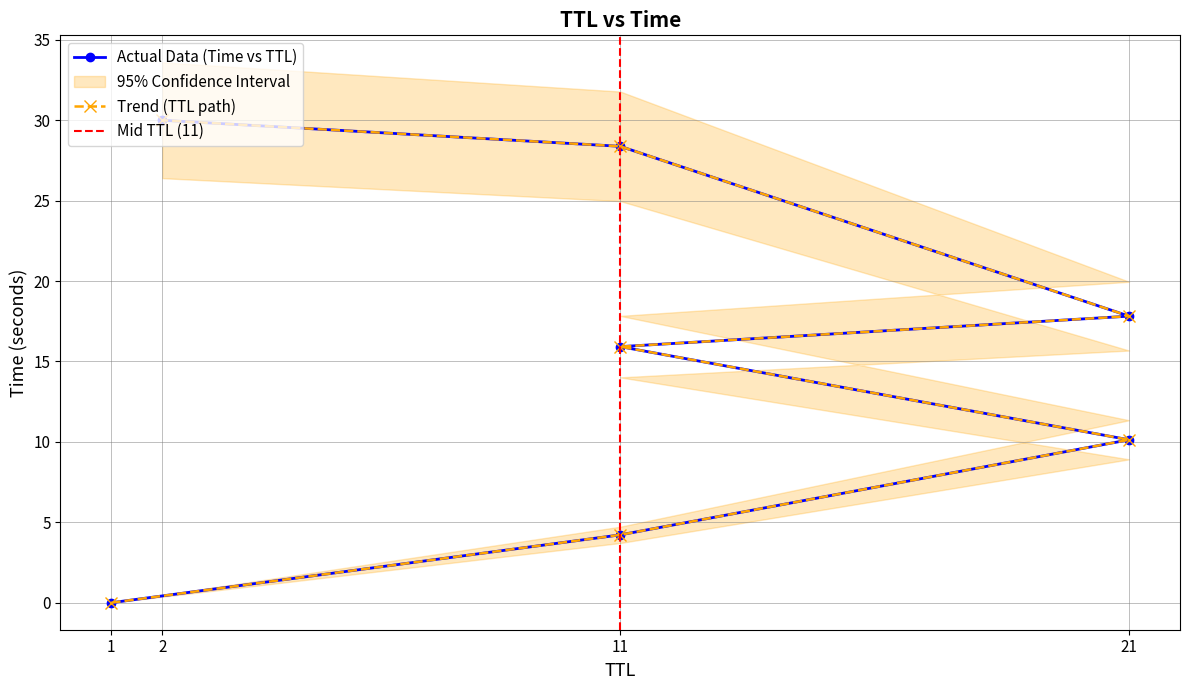

Reading left to right, what are all the values shown in this chart?

0.0	4.2	10.1	15.9	17.8	28.4	30.0